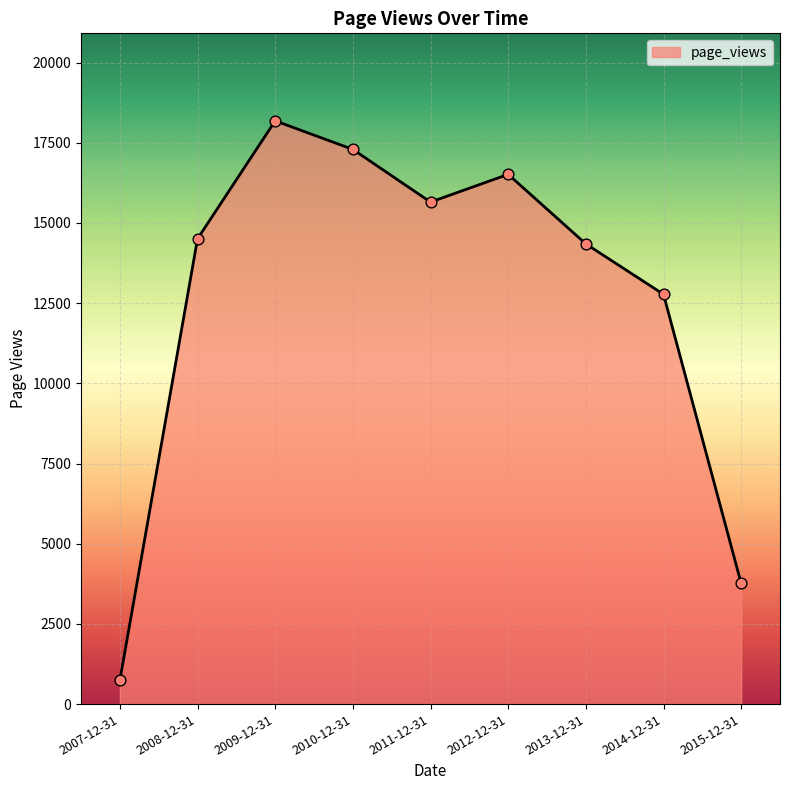

What is the ratio of the value at 2015-12-31 to the value at 2010-12-31?

0.2